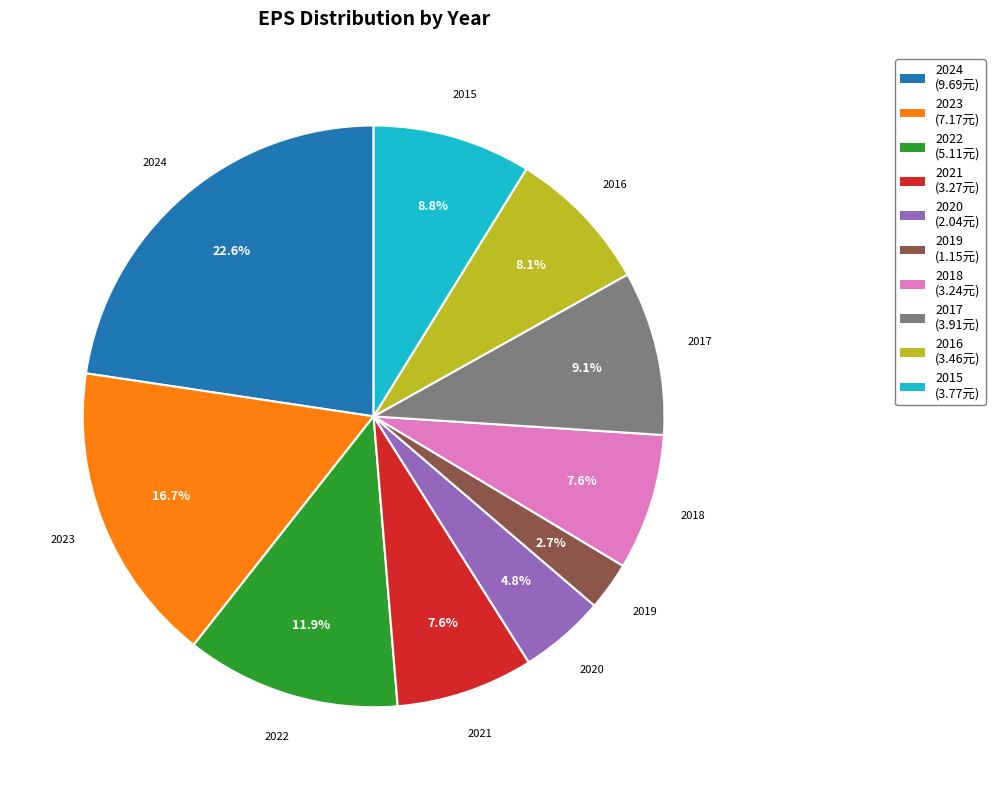

Does any single category account for the majority?

No